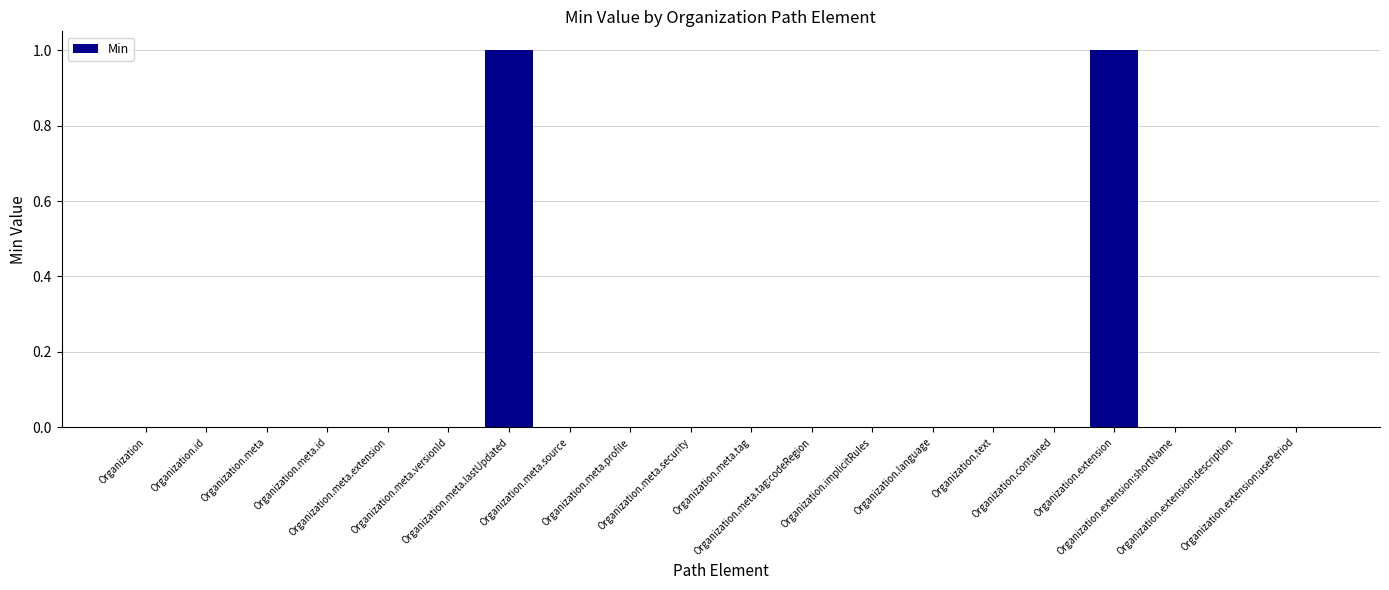

How many values are between 0 and 1?

20